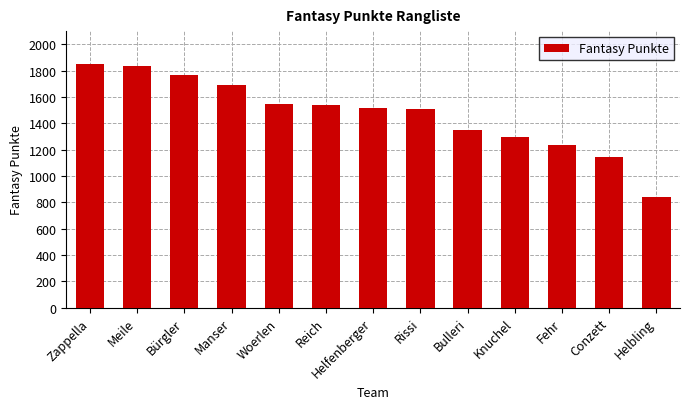

True or false: the data shows 3150 at Zappella.

False